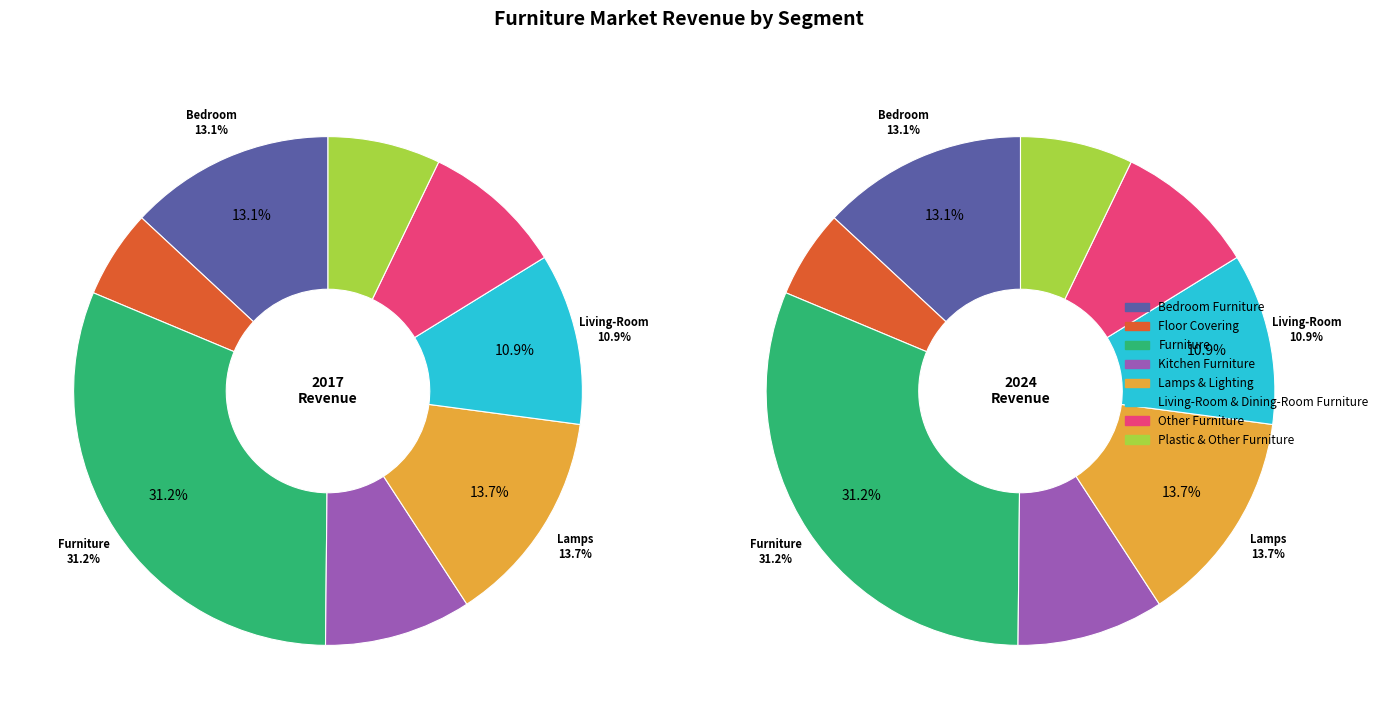

Which slice is the largest?

Furniture